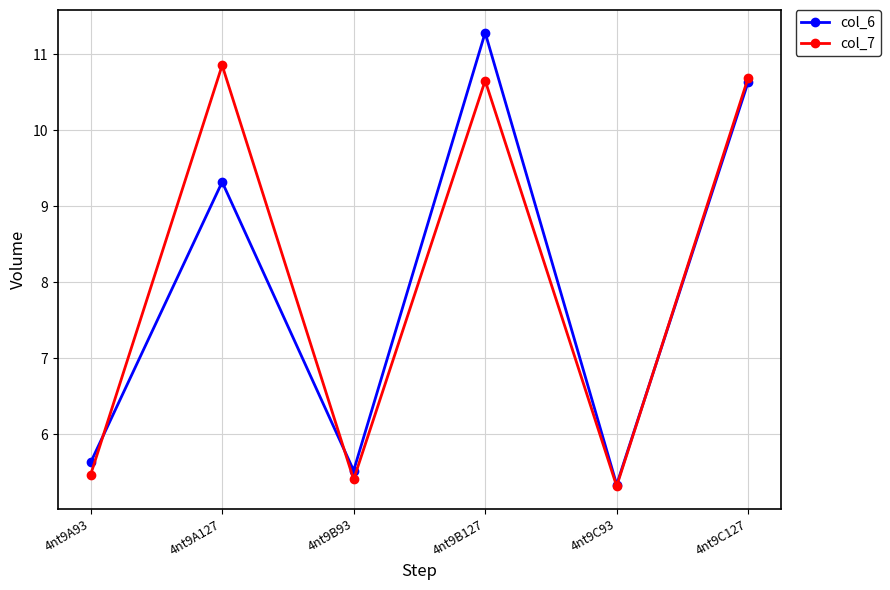

The value of col_7 at 4nt9A93 is 2.6. True or false?

False